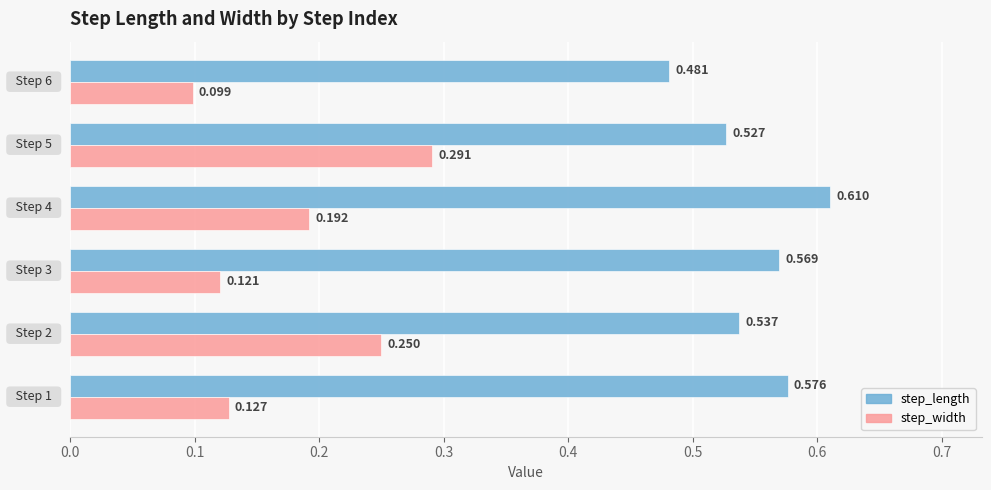

Which series has the largest range (max minus min)?

step_width